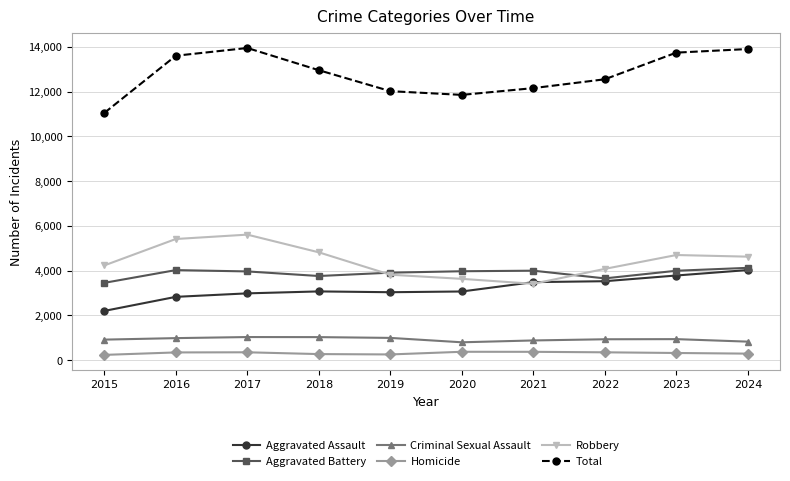

What is the maximum value for Total?

13949